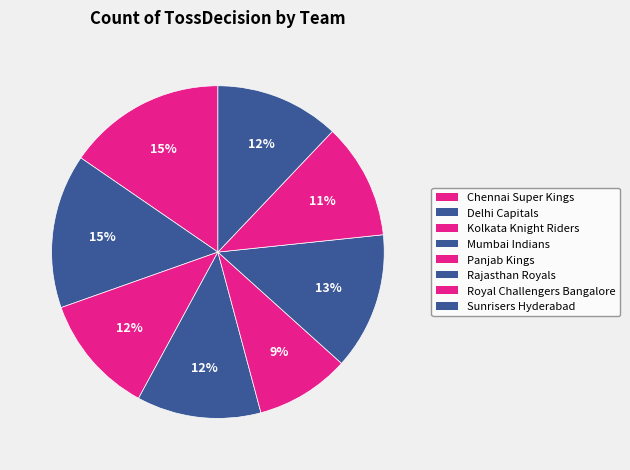

Rank the categories by value from lowest to highest.

Panjab Kings, Royal Challengers Bangalore, Kolkata Knight Riders, Mumbai Indians, Sunrisers Hyderabad, Rajasthan Royals, Delhi Capitals, Chennai Super Kings